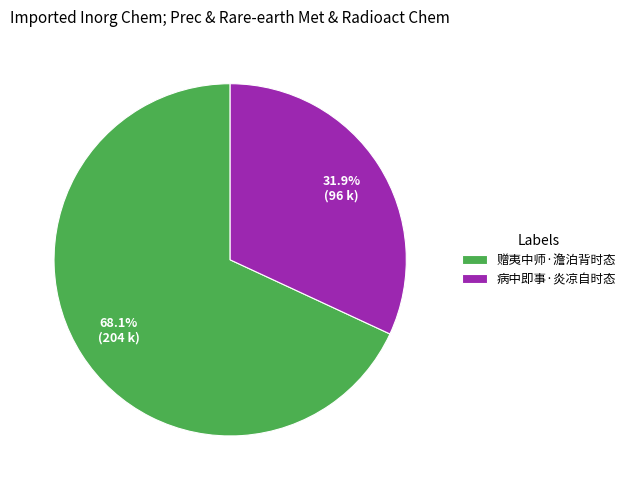

To the nearest percent, what portion does 病中即事·炎凉自时态 represent?

32%